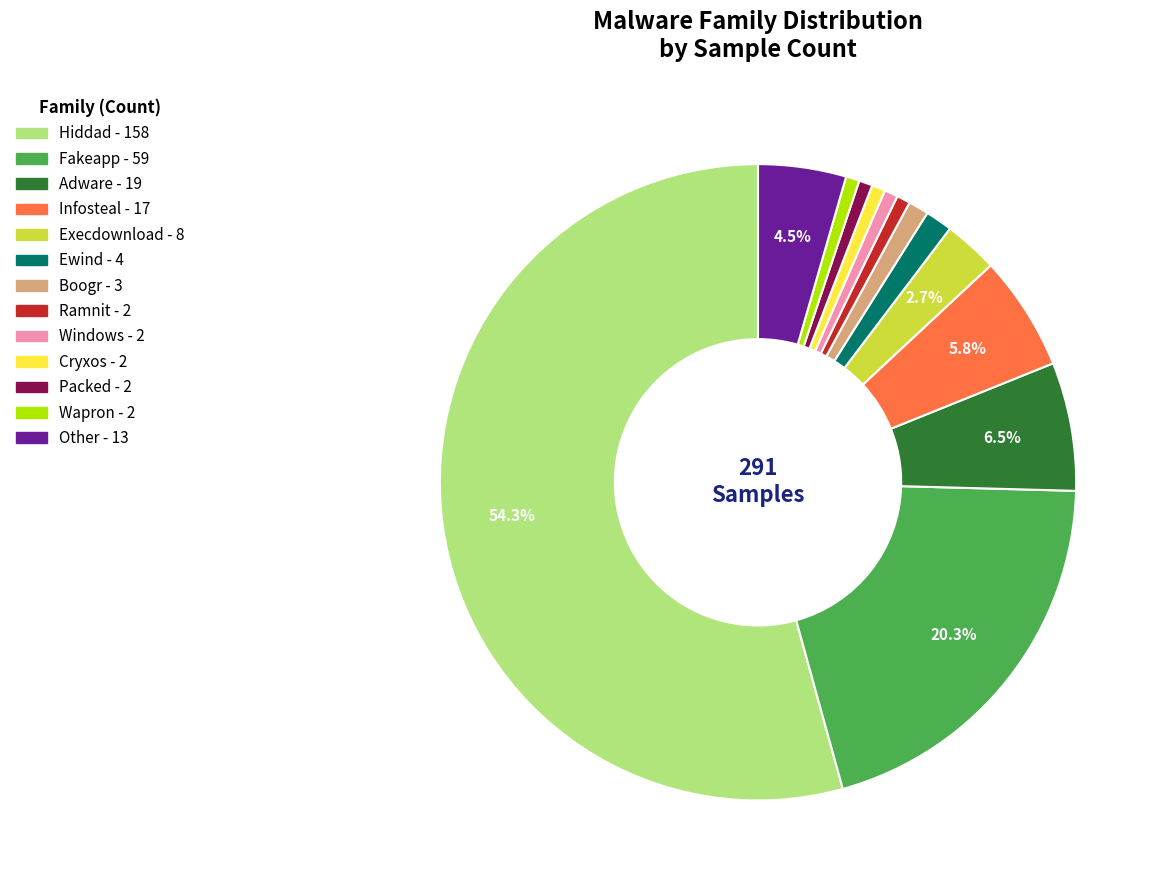

Does any single category account for the majority?

Yes